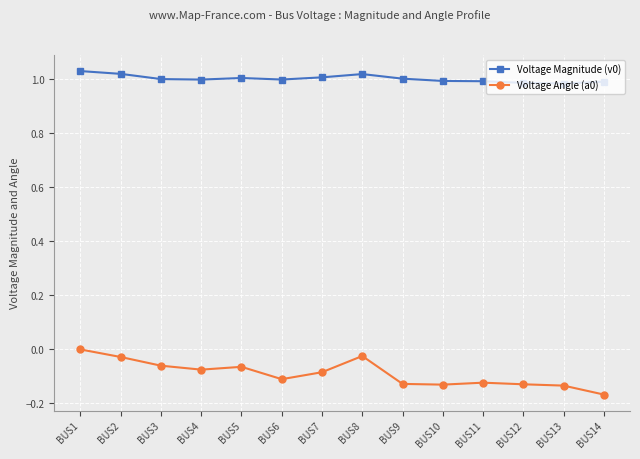

What is the difference between the Voltage Angle (a0) values at BUS12 and BUS1?

0.1